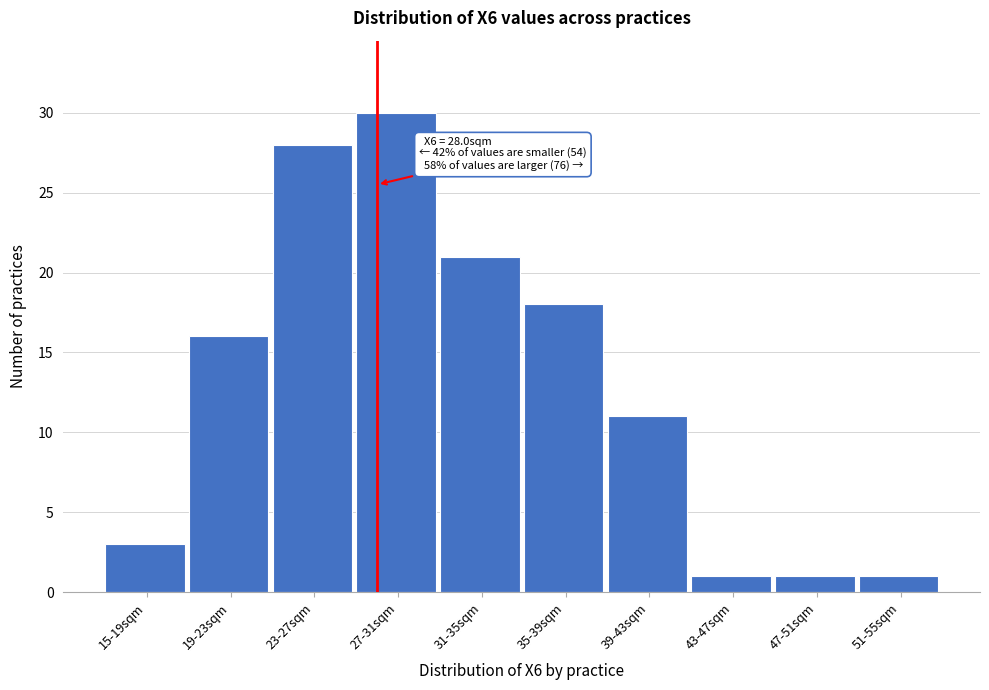

Reading left to right, what are all the values shown in this chart?

15-19sqm=3	19-23sqm=16	23-27sqm=28	27-31sqm=30	31-35sqm=21	35-39sqm=18	39-43sqm=11	43-47sqm=1	47-51sqm=1	51-55sqm=1